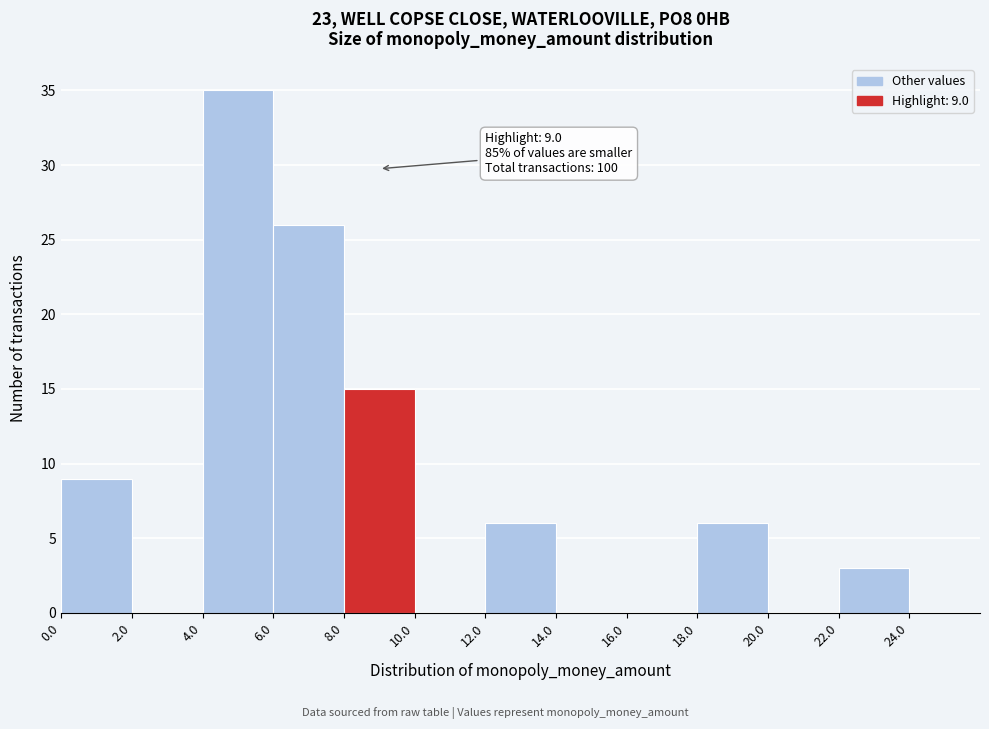

Over which range of the x-axis is the bar tallest?

4.0 to 6.0